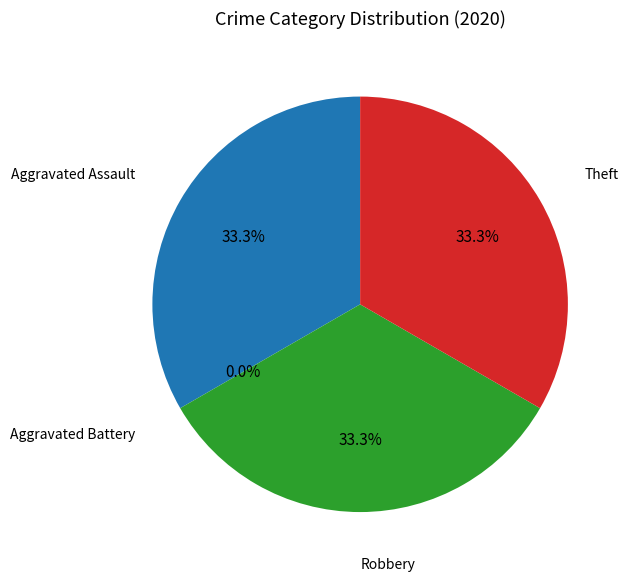

Is the sum of Aggravated Assault and Aggravated Battery greater than half?

No